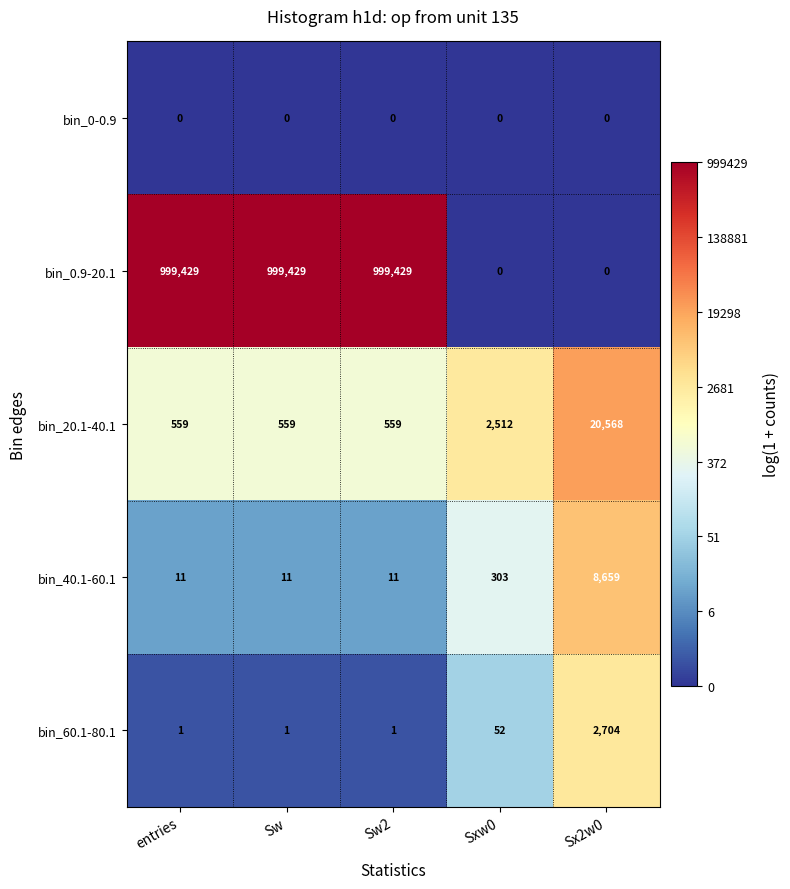

Where is bin_40.1-60.1 nearest to the value 4335?

Sxw0